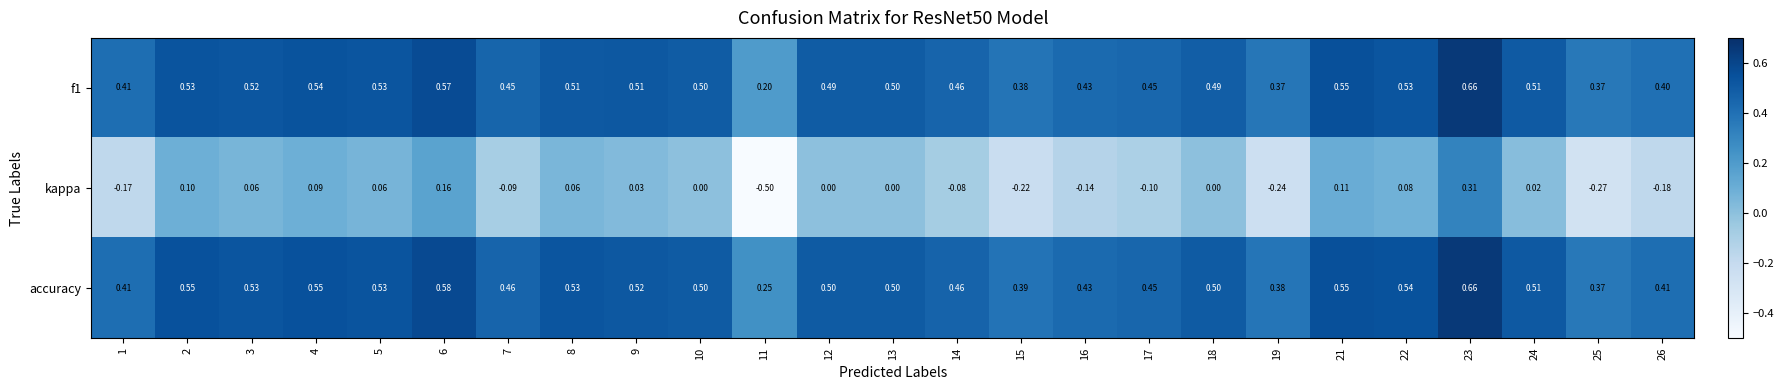

Which category has the lowest value across all series?

11